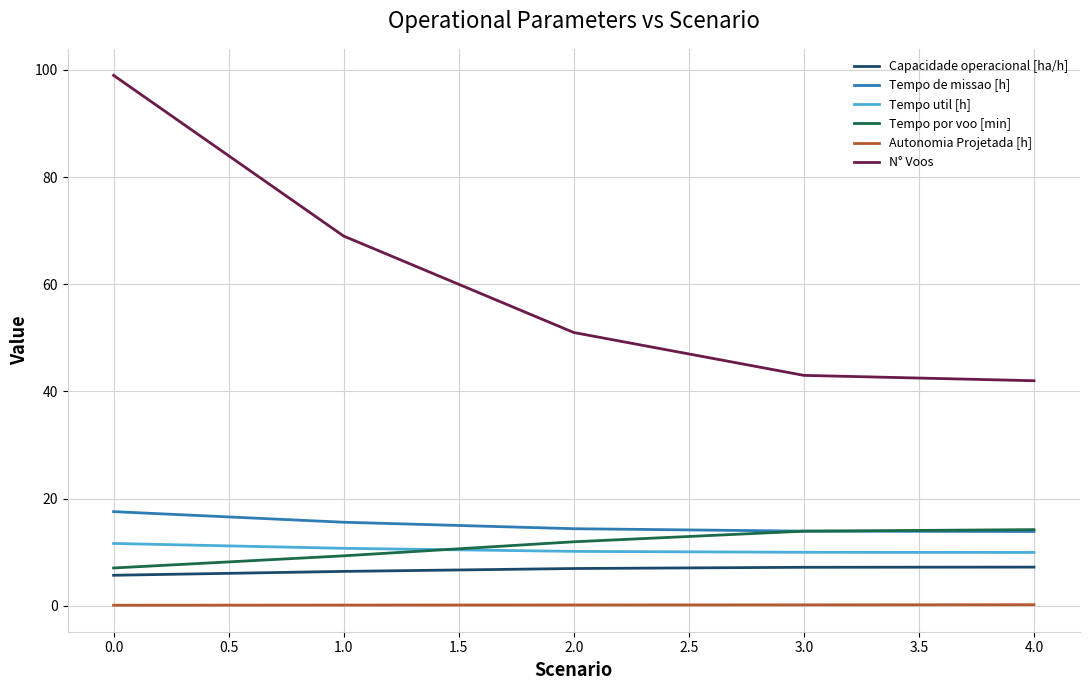

Which series has the largest total across all categories?

N° Voos